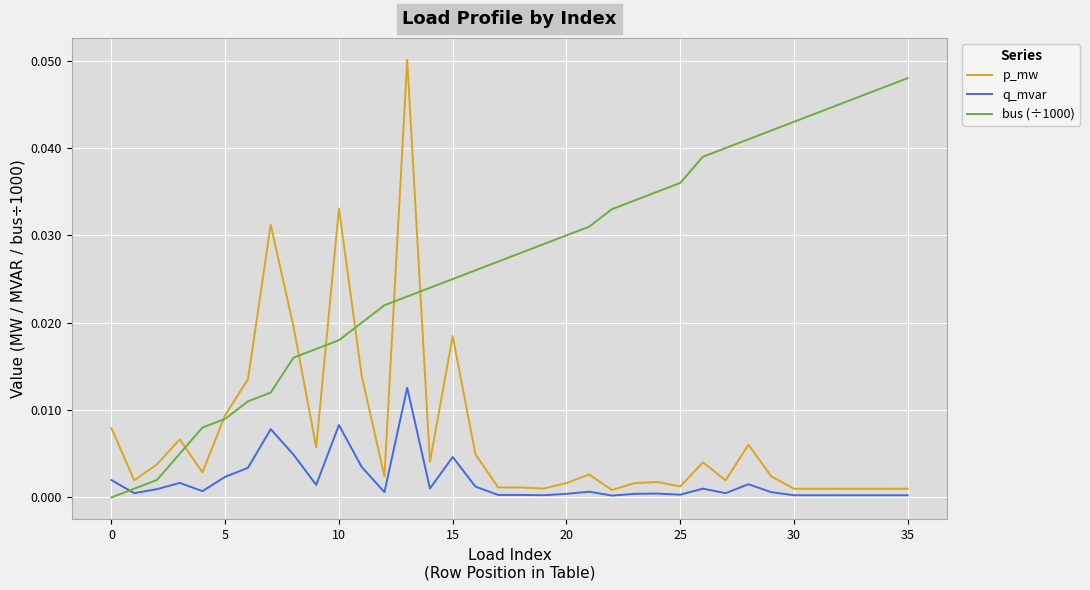

List the series in order of their overall mean, lowest first.

q_mvar, p_mw, bus (÷1000)